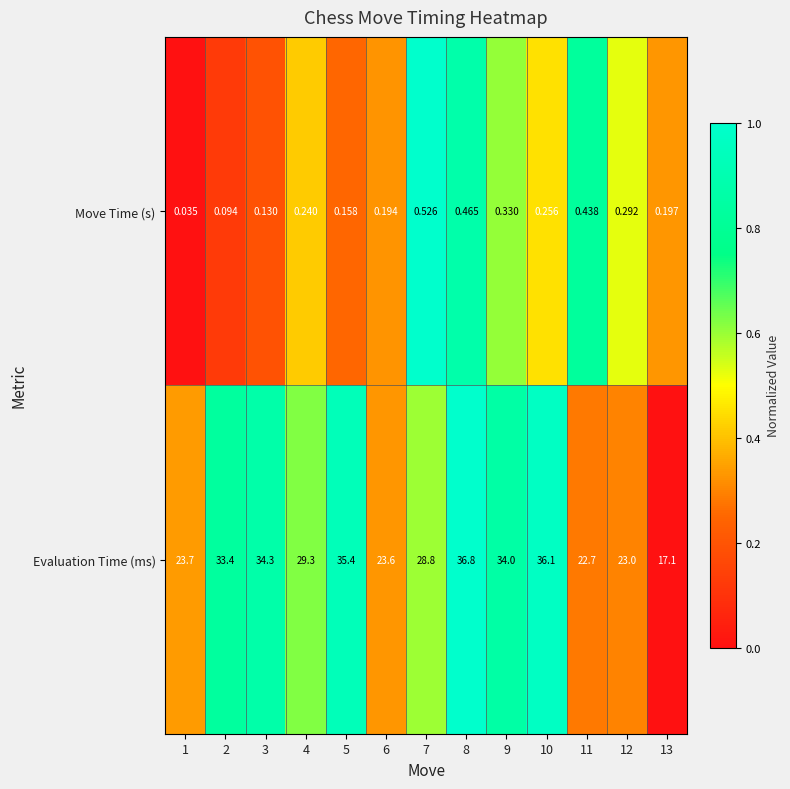

Between 3 and 5, which series saw the biggest shift?

Evaluation Time (ms)